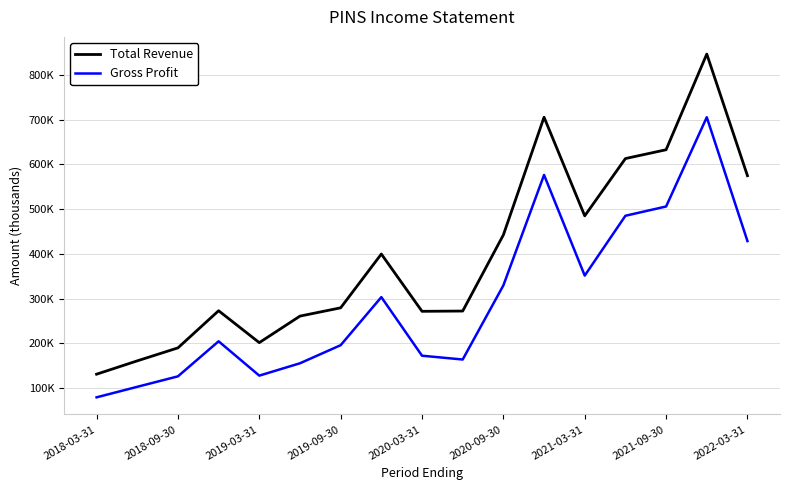

Which series has the largest total across all categories?

Total Revenue